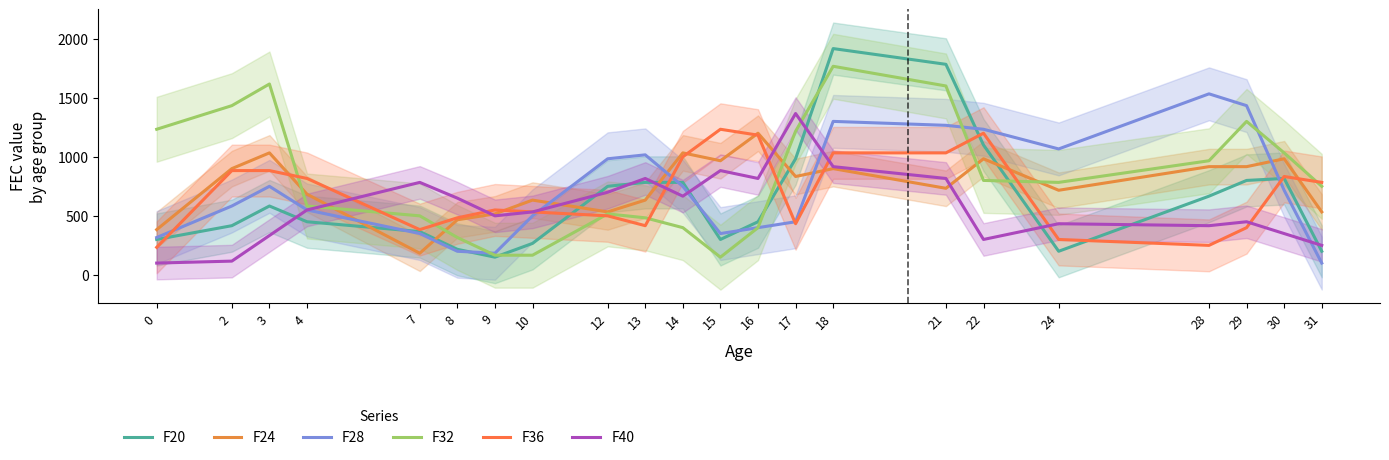

Which has a higher value, 21 or 13?

21